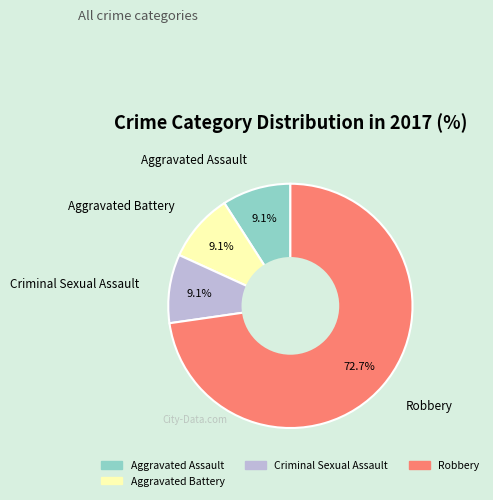

Does any single category account for the majority?

Yes